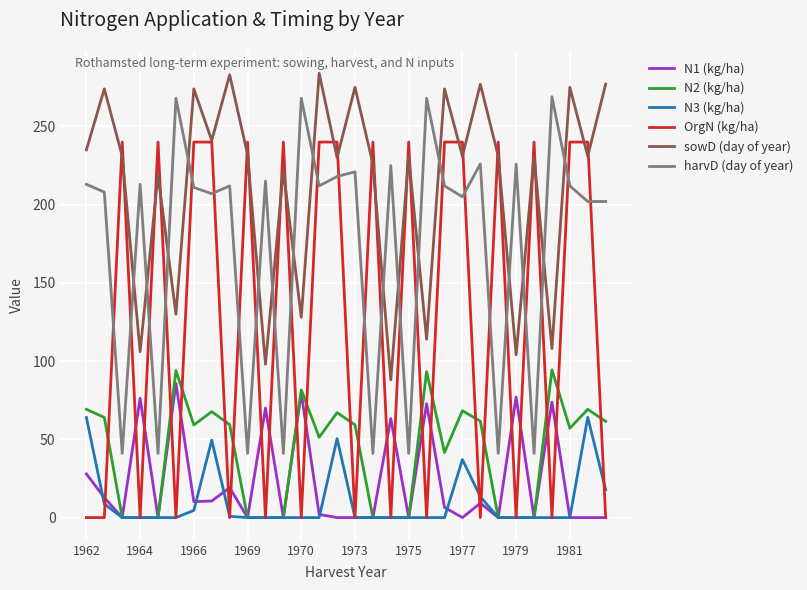

What is the highest value of the N2 (kg/ha) series?

94.4